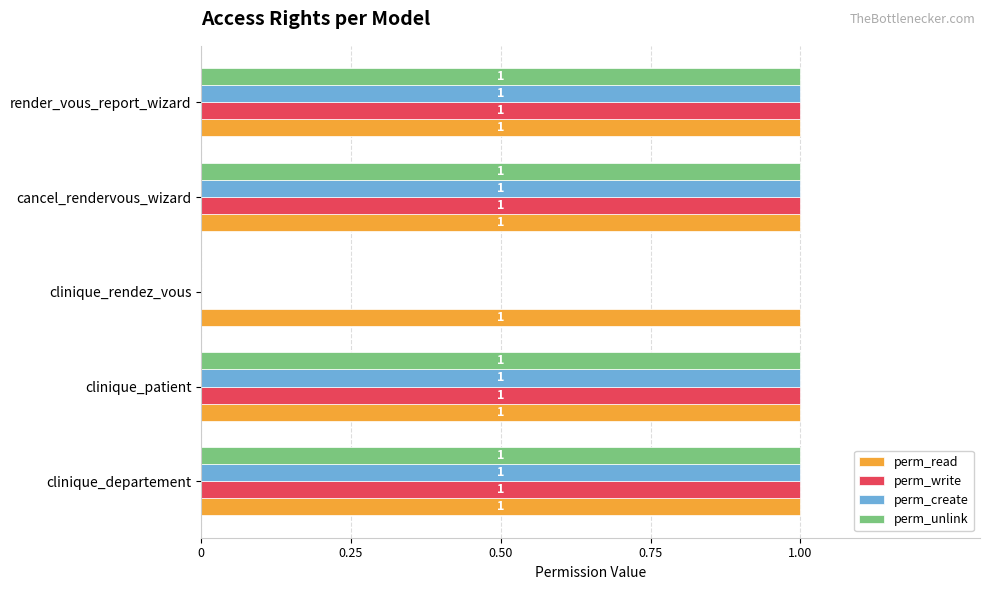

What is the total value across all series at cancel_rendervous_wizard?

4